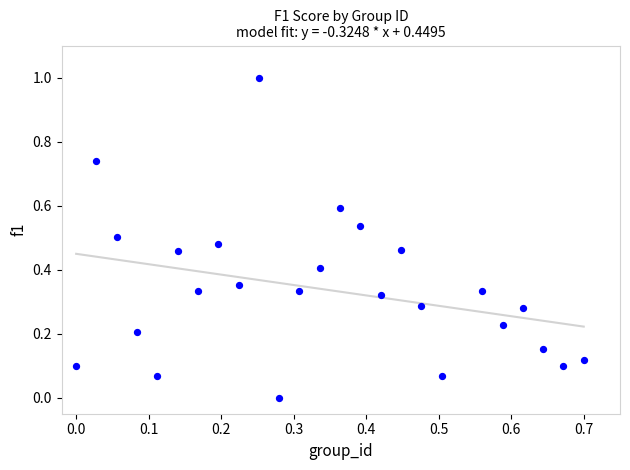

What is the range of Y values (max minus min)?

1.0